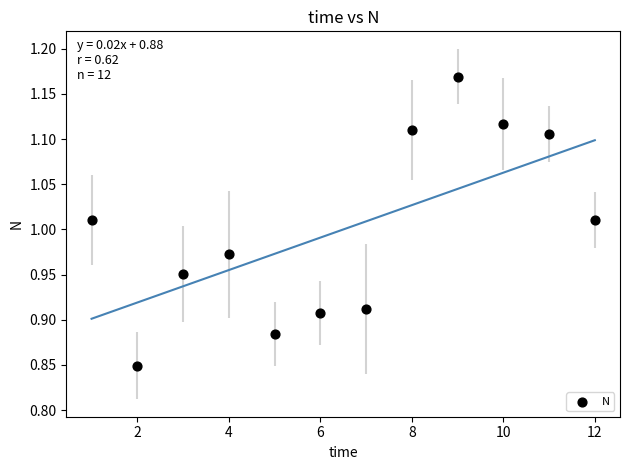

What is the average X value?

6.5